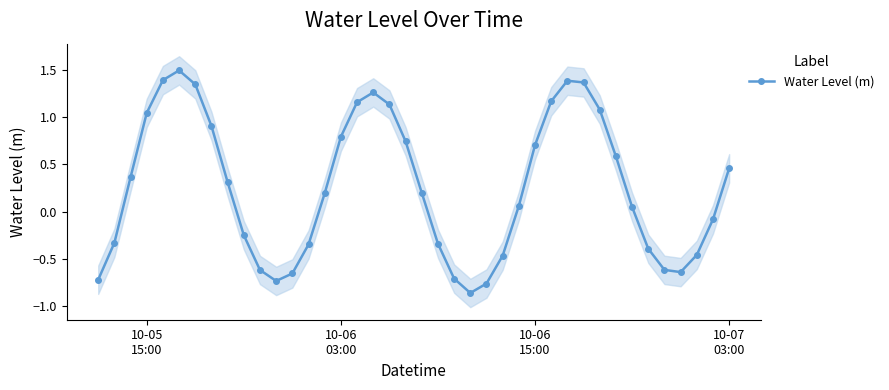

What is the greatest value displayed?

1.5